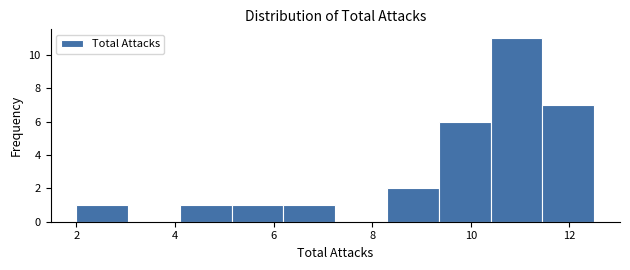

What is the height of the bar covering 4.10 to 5.15 on the x-axis? Neither the bar edges nor the heights are printed on the chart, so give them approximately, as read against the axes.

1